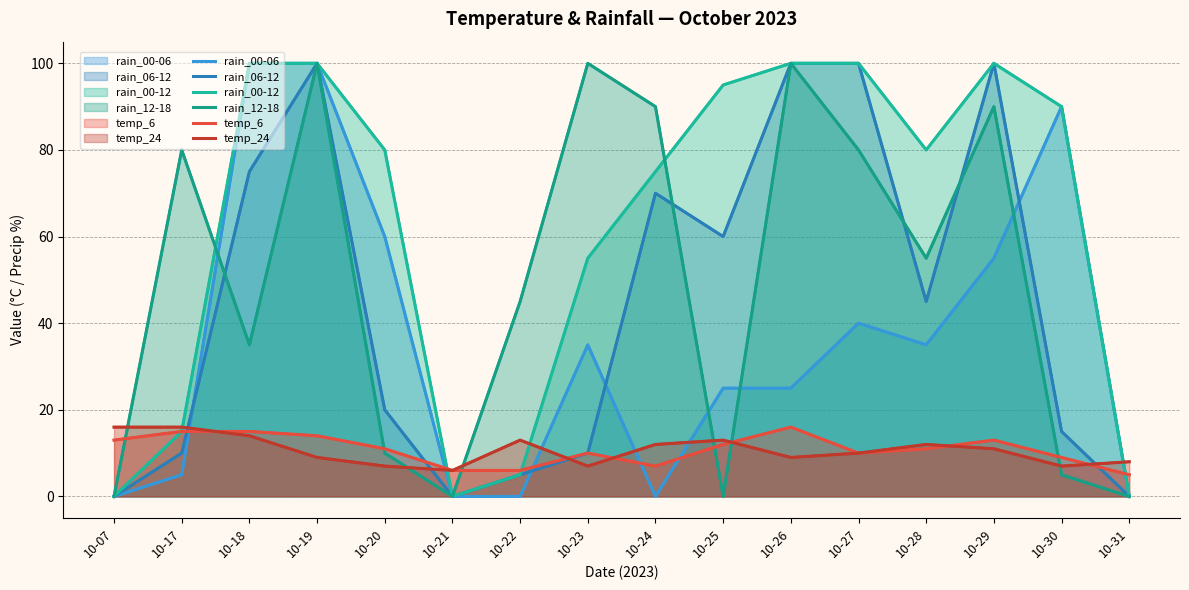

How many categories are shown in the chart?

16